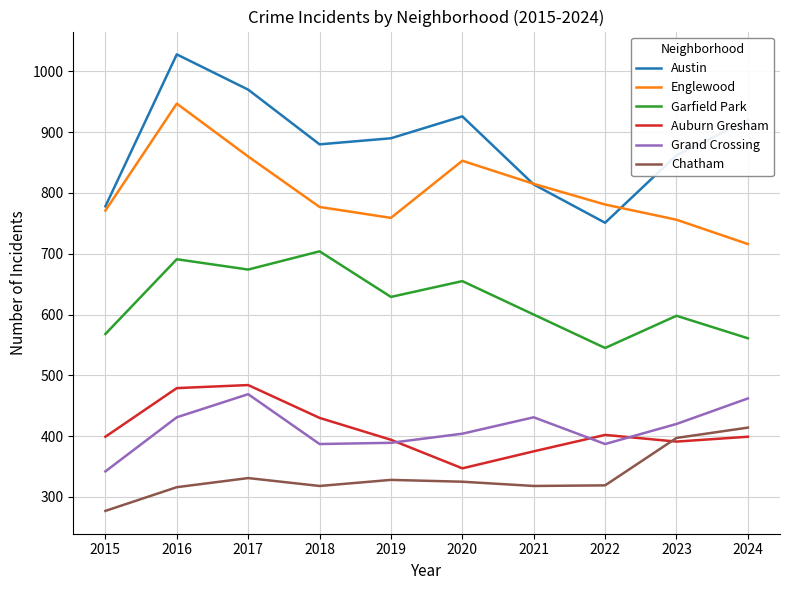

In Austin, how many points are lower than both neighbors (excluding endpoints)?

2